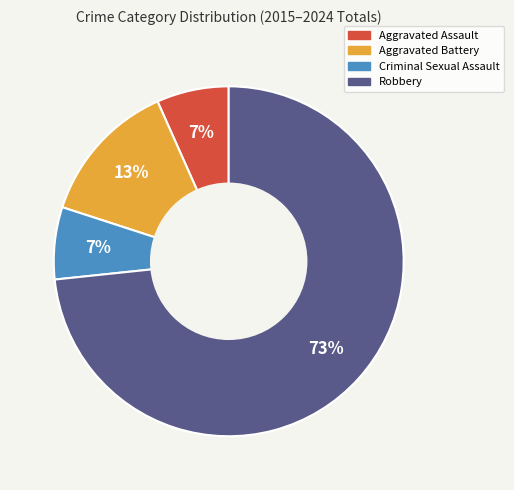

To the nearest percent, what is the average slice percentage?

25%